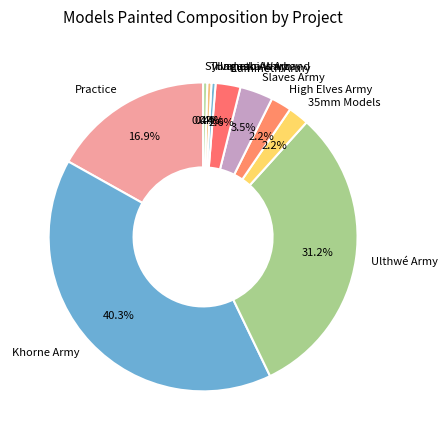

How many slices are in this pie chart?

10